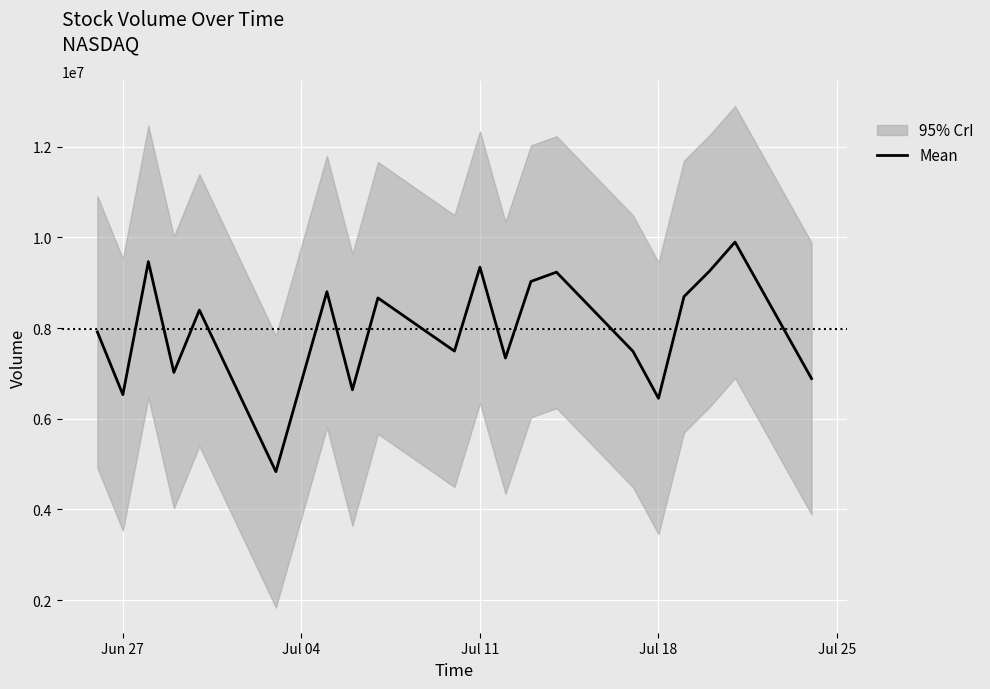

What is the average value?

7969752